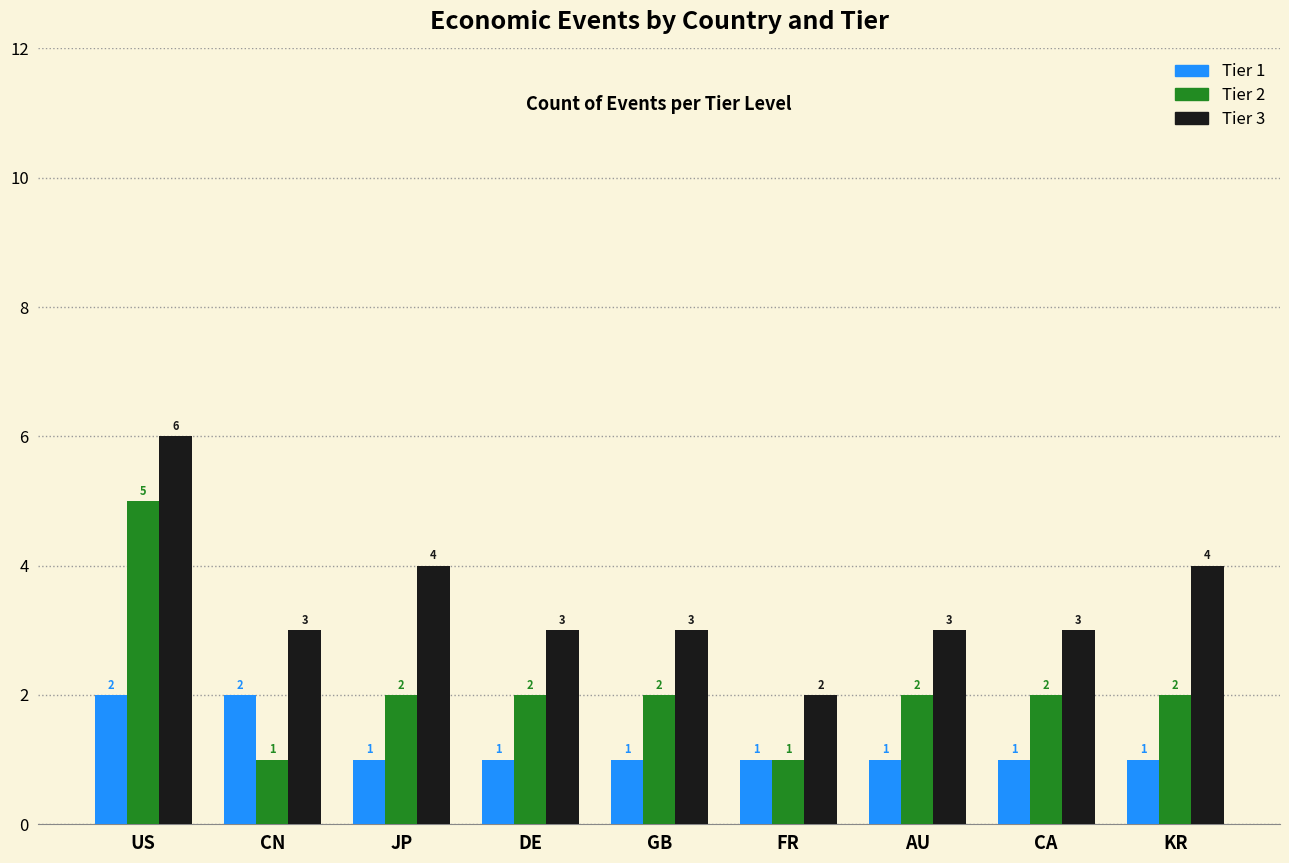

What is the spread (max minus min) of values at US?

4